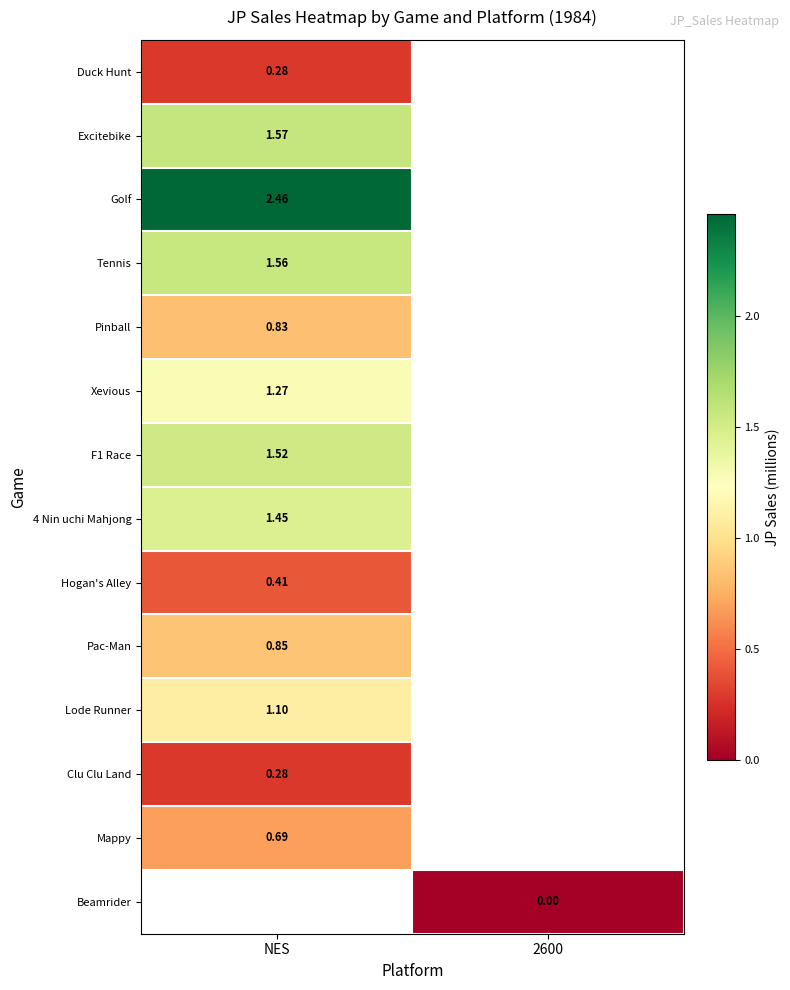

Which label corresponds to the smallest value in the chart?

2600